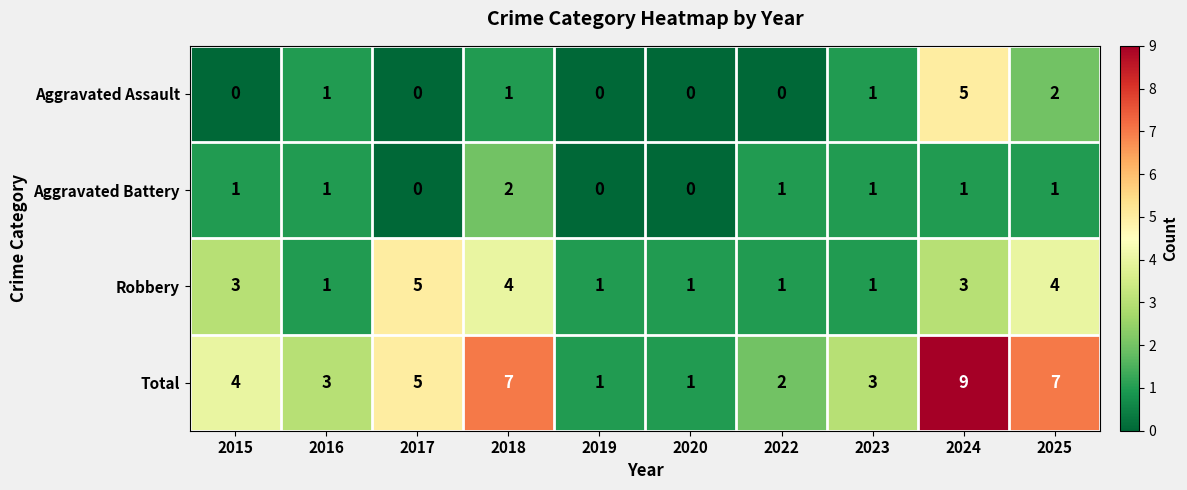

Is it true that Aggravated Assault equals 0 at 2020?

True